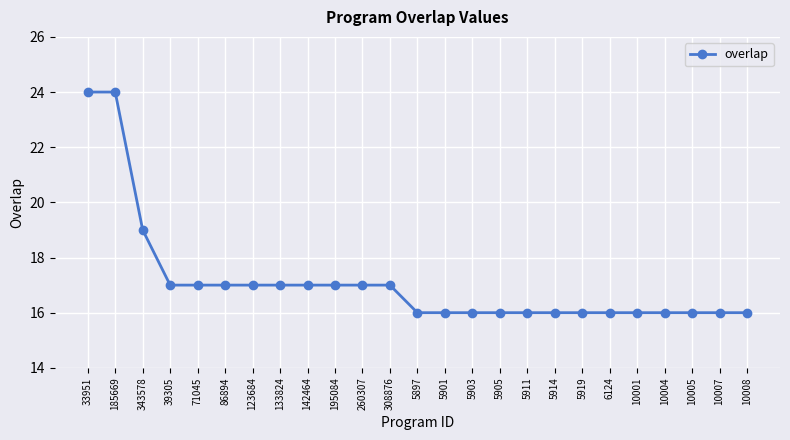

What is the difference between the second highest and second lowest values?

8